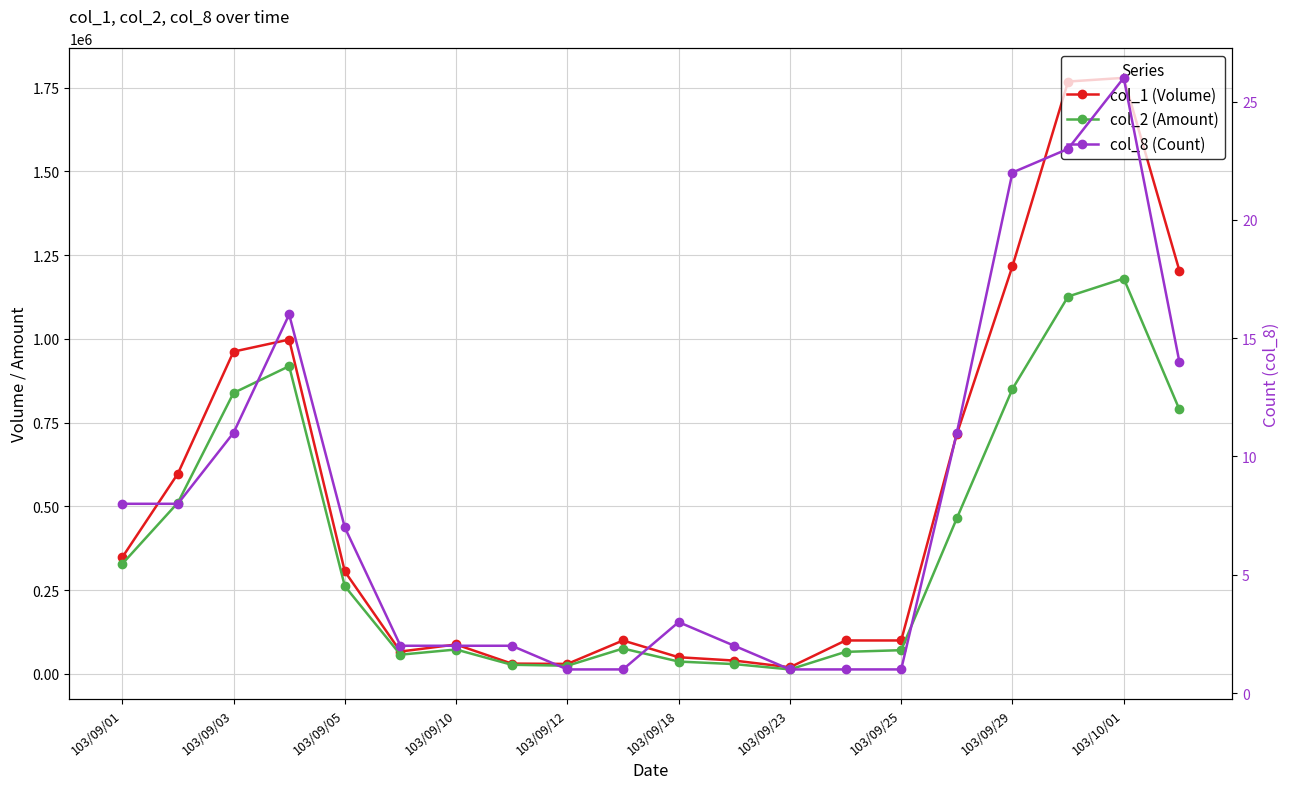

True or false: col_1 (Volume) and col_8 (Count) cross at least once.

False